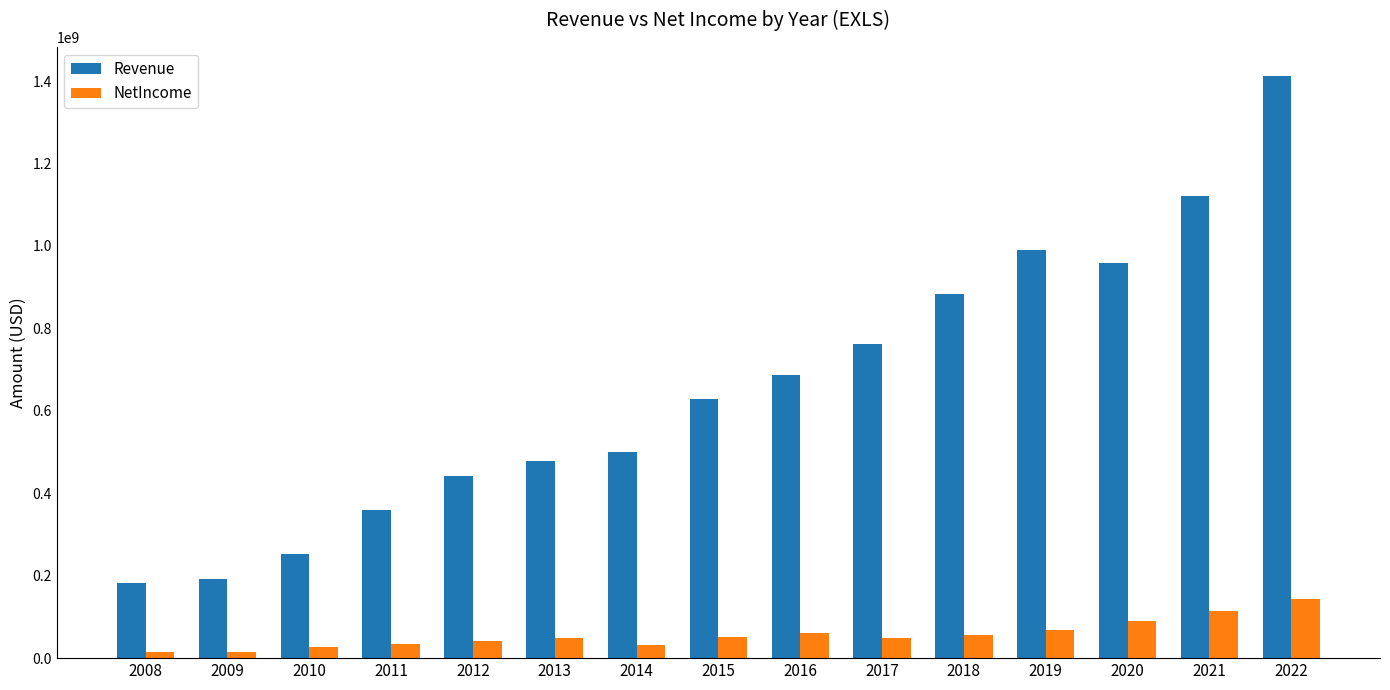

Between 2016 and 2017, which series saw the biggest shift?

Revenue